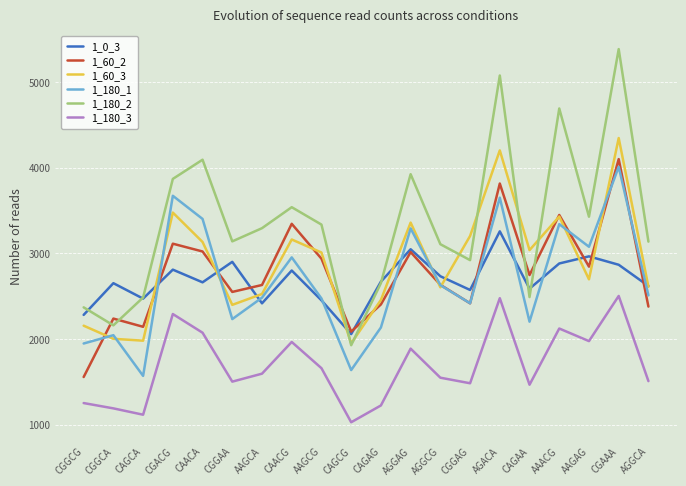

How many lines are shown in the chart?

6